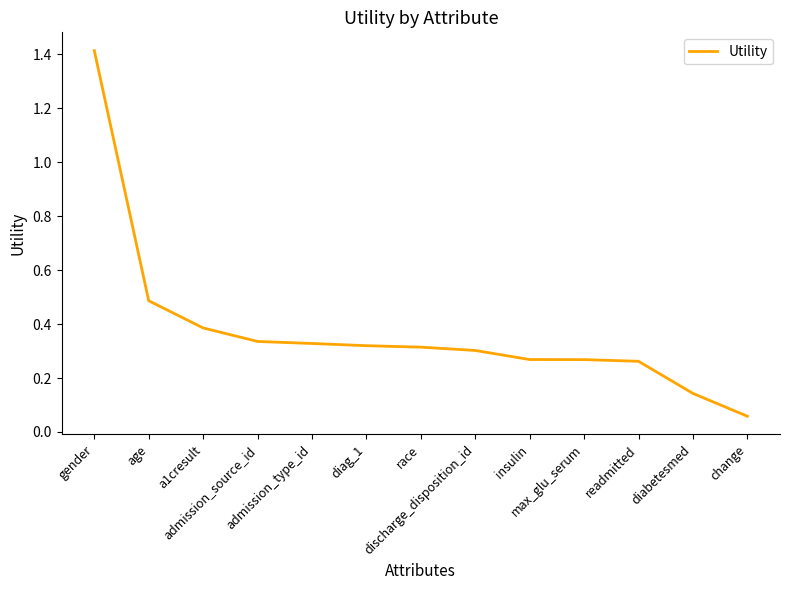

What is the sum of the values at diabetesmed and diag_1?

0.5